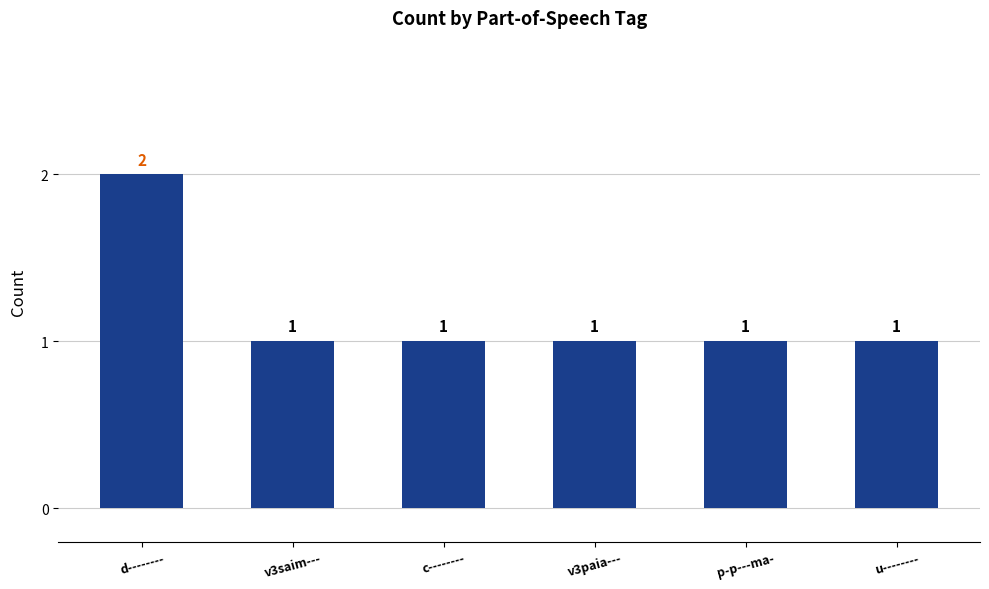

Reading left to right, transcribe all the data shown in this chart.

d--------=2	v3saim---=1	c--------=1	v3paia---=1	p-p---ma-=1	u--------=1